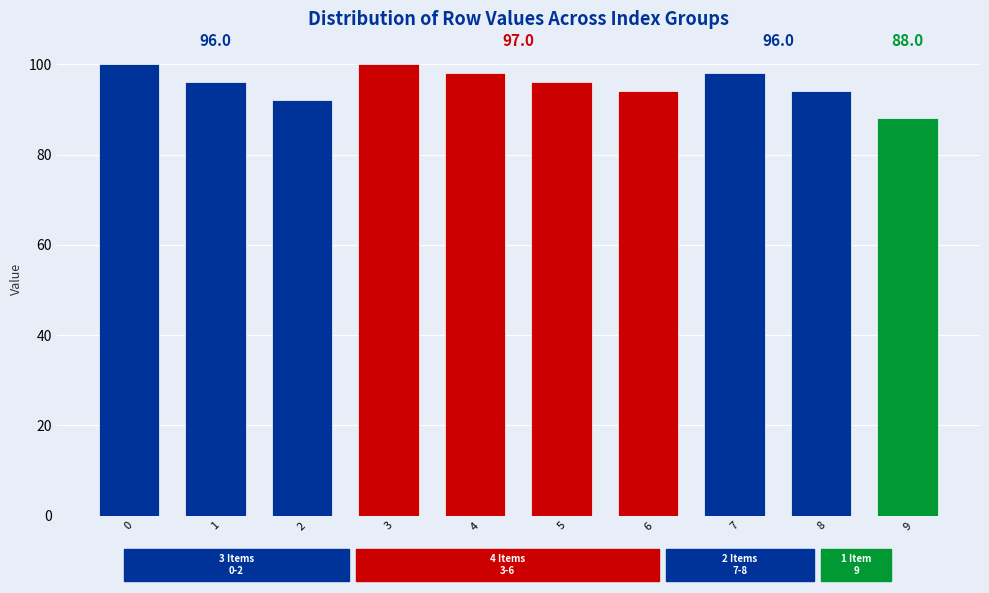

What is the change in value from 6 to 7?

+4